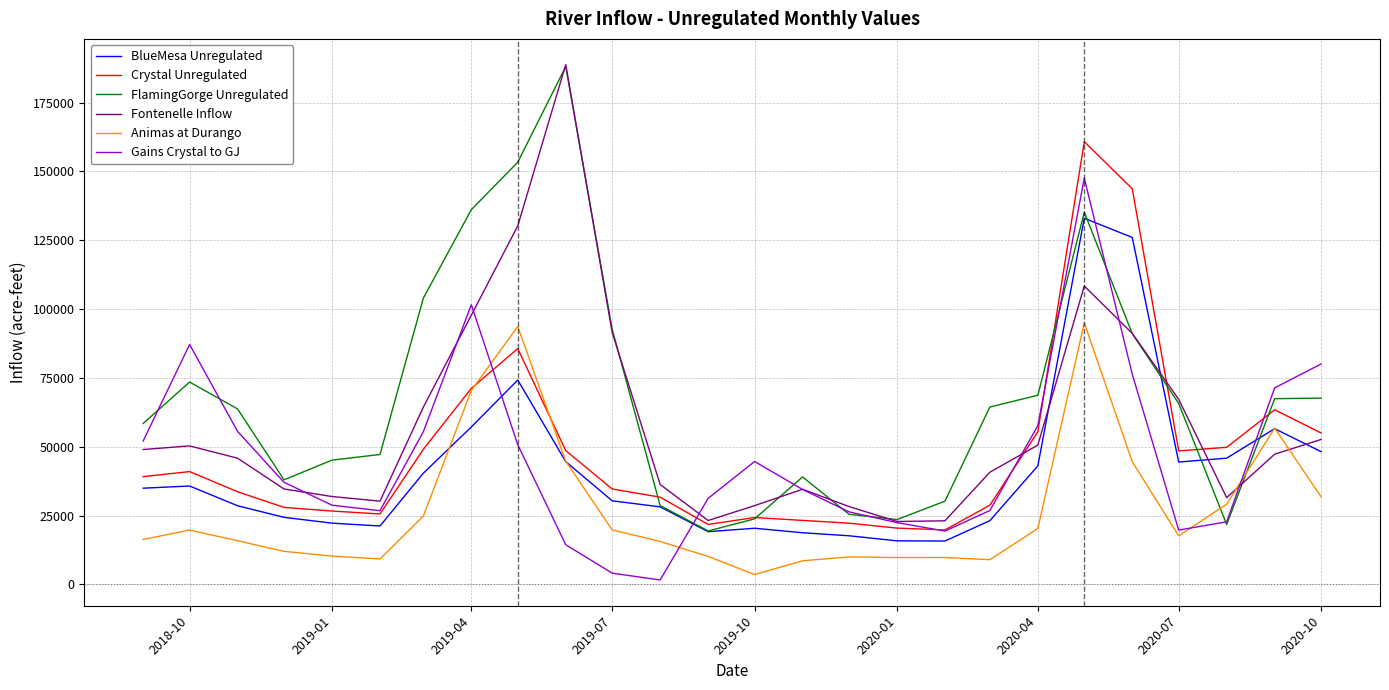

Which series has the largest total across all categories?

FlamingGorge Unregulated